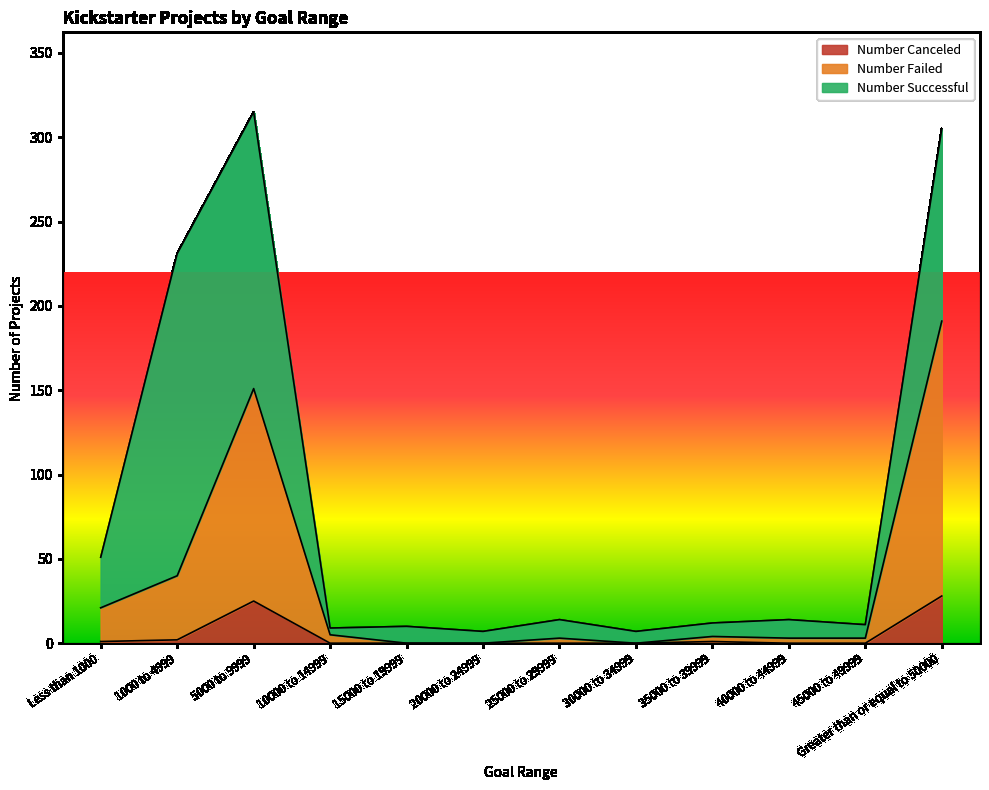

The value of Number Canceled at 5000 to 9999 is 25. True or false?

True